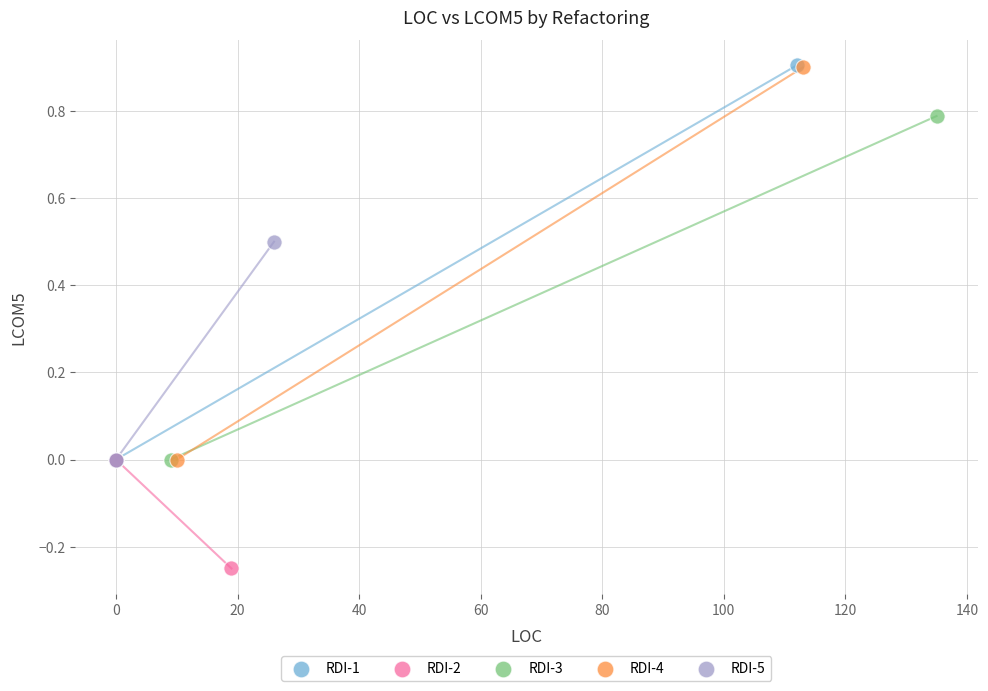

What are all the series names shown in the legend?

RDI-1, RDI-2, RDI-3, RDI-4, RDI-5